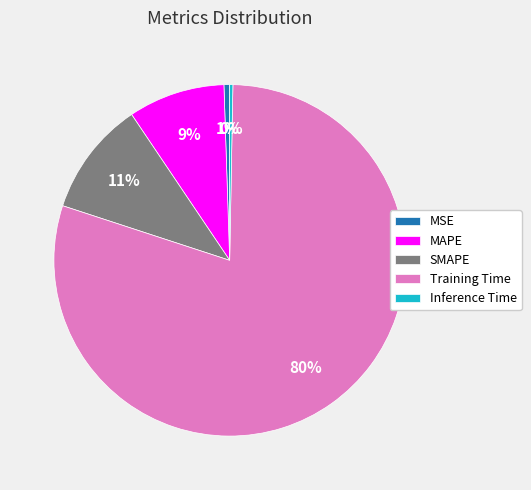

What percentage is the MAPE slice, to the nearest percent?

9%